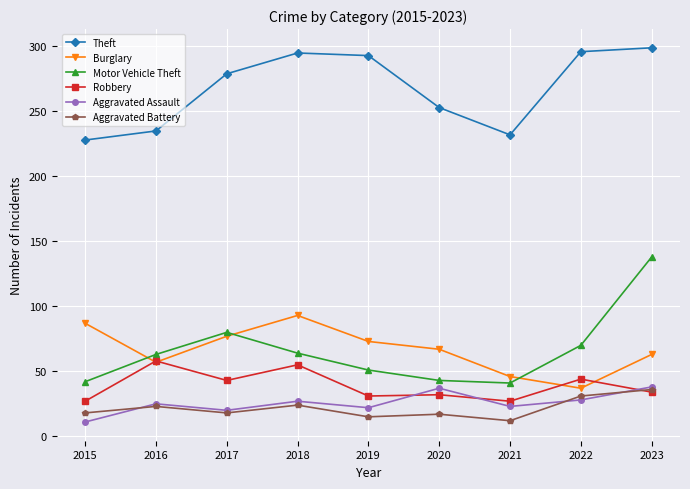

What is the maximum value for Motor Vehicle Theft?

138